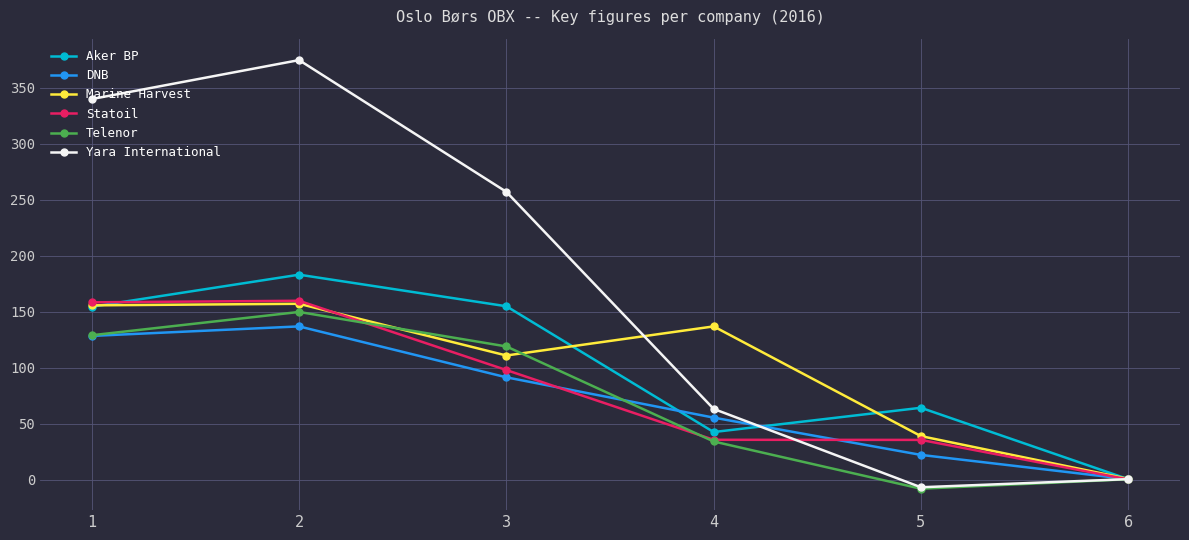

Count the number of data series in this chart.

6